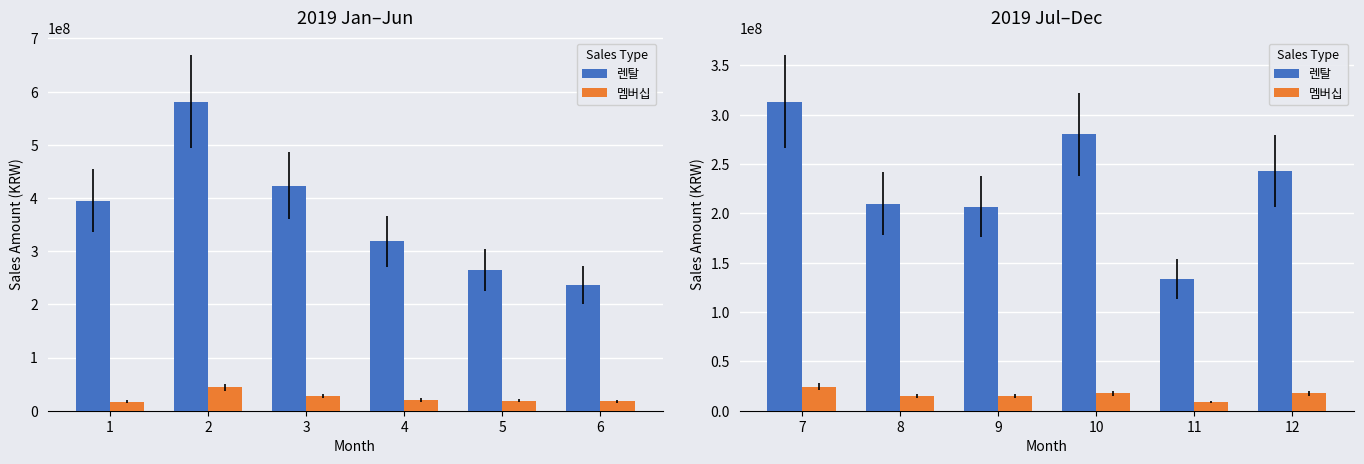

At which label does 렌탈 first exceed 243143700?

7